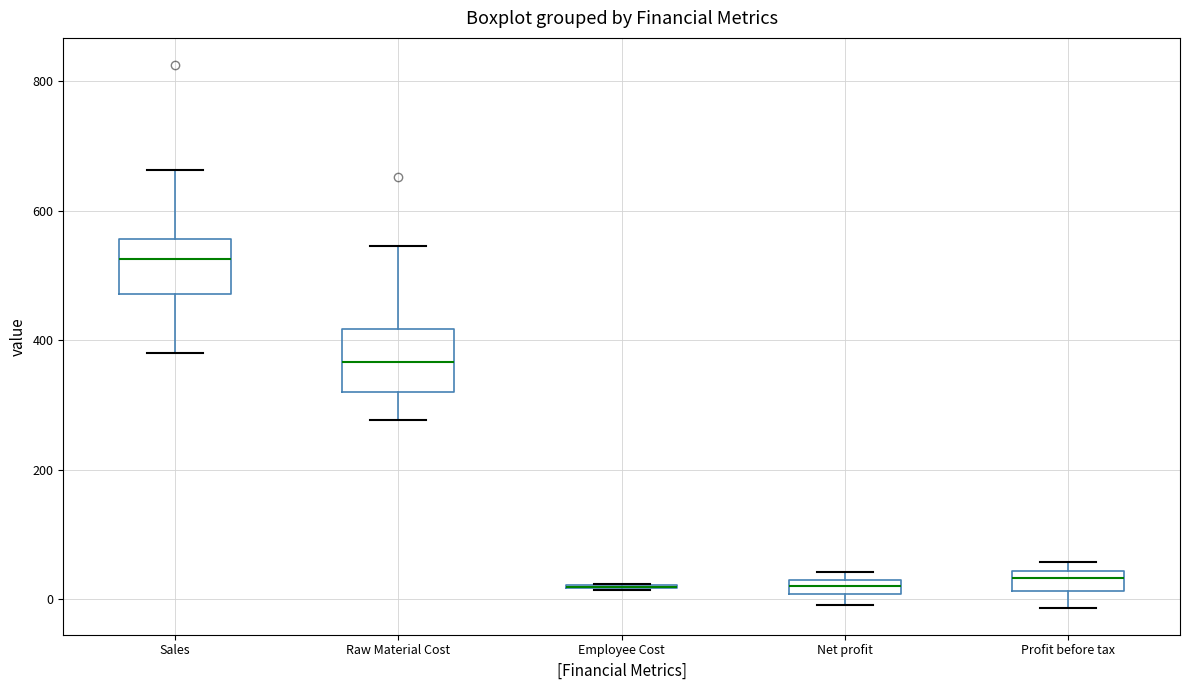

Where is the lower edge of the box for Net profit on the y-axis? The values are not printed on the chart, so give them approximately, as read against the axis.

0